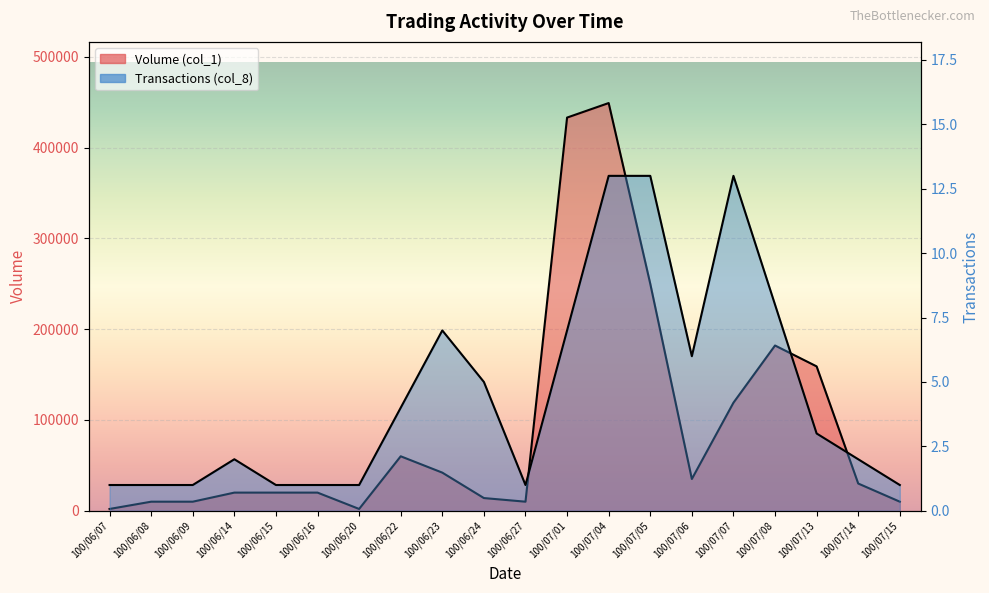

What is the difference between the maximum and minimum values in the Volume (col_1) series?

447000